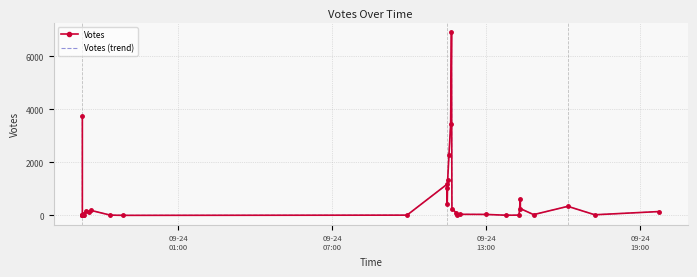

What is the average value of the Votes series?

571